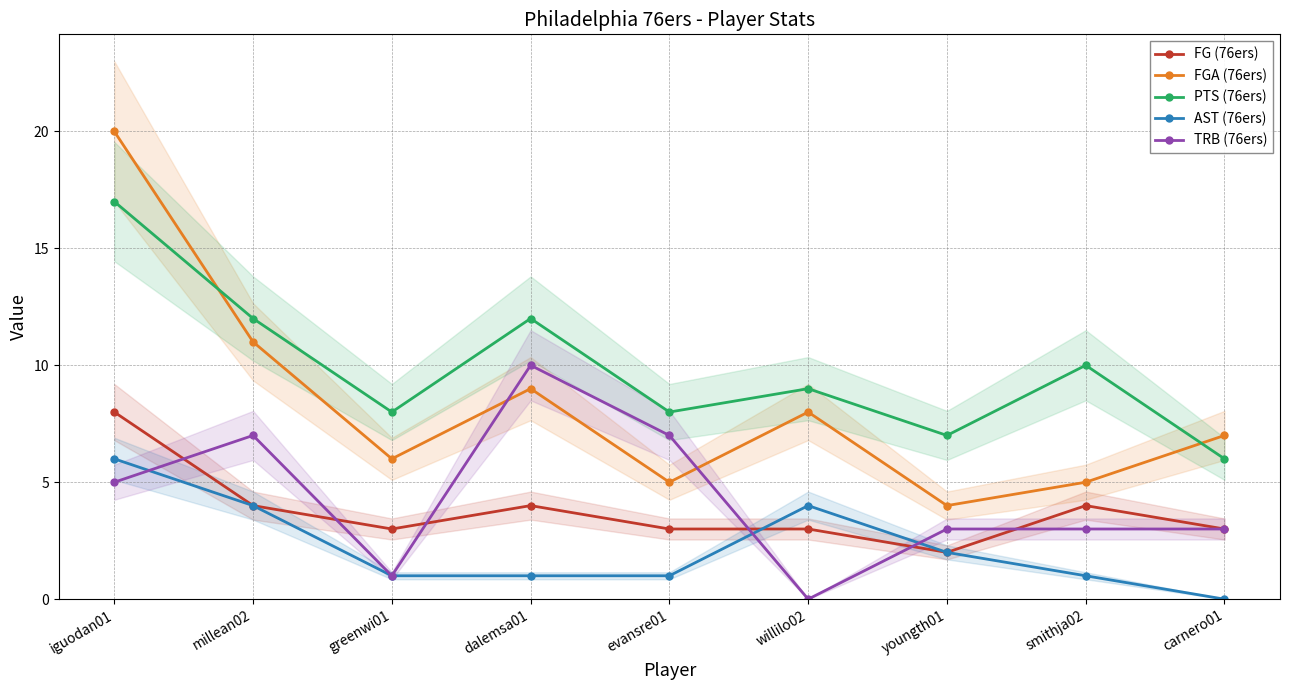

What value does the TRB (76ers) series have at evansre01?

7